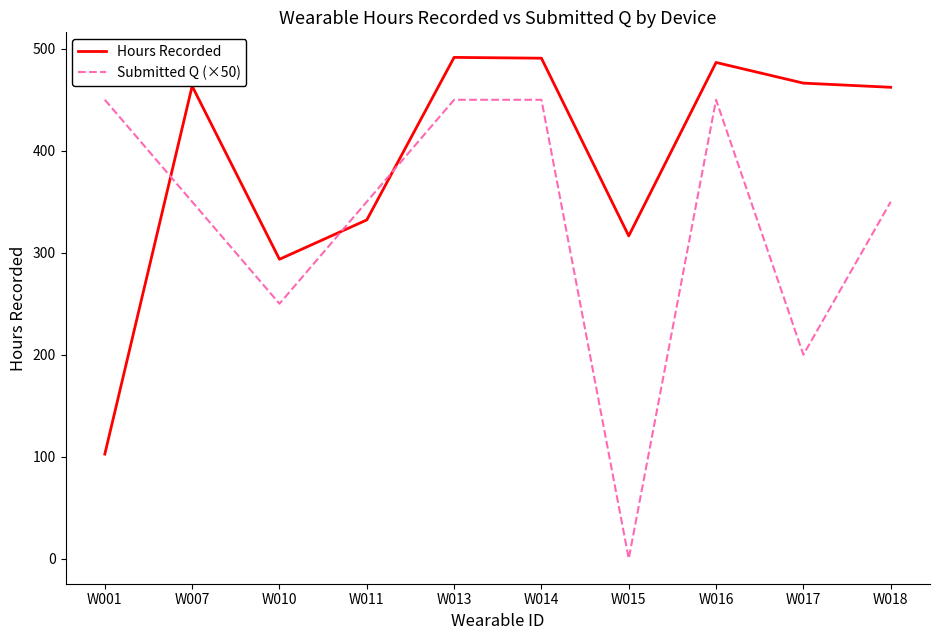

How many categories are shown in the chart?

10